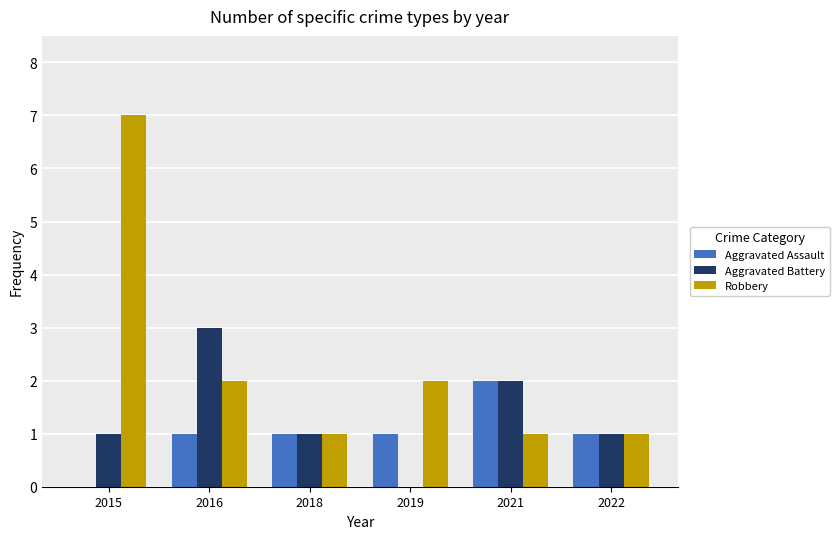

At which category is the sum across all series the highest?

2015